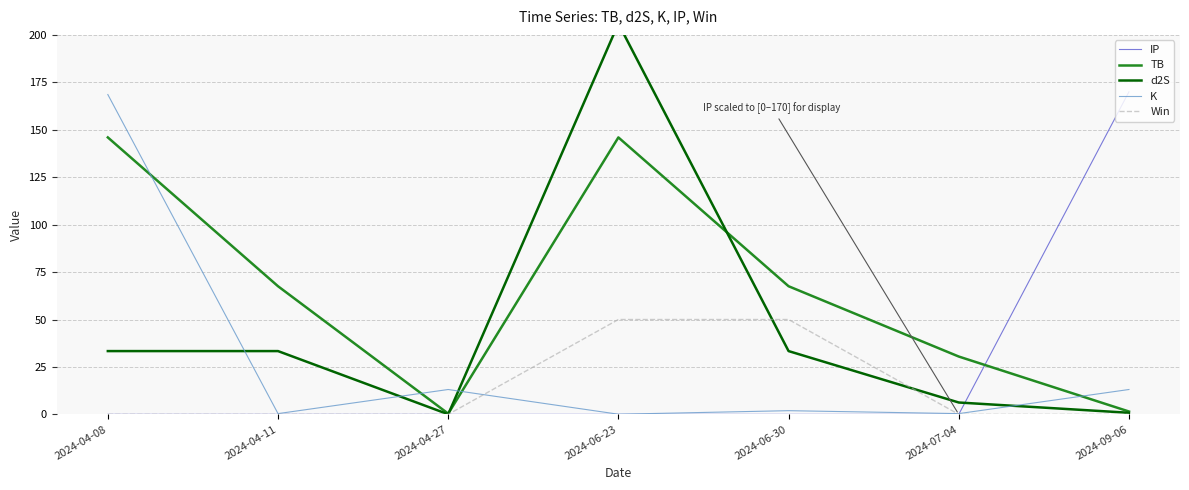

True or false: TB and IP intersect in this chart.

True